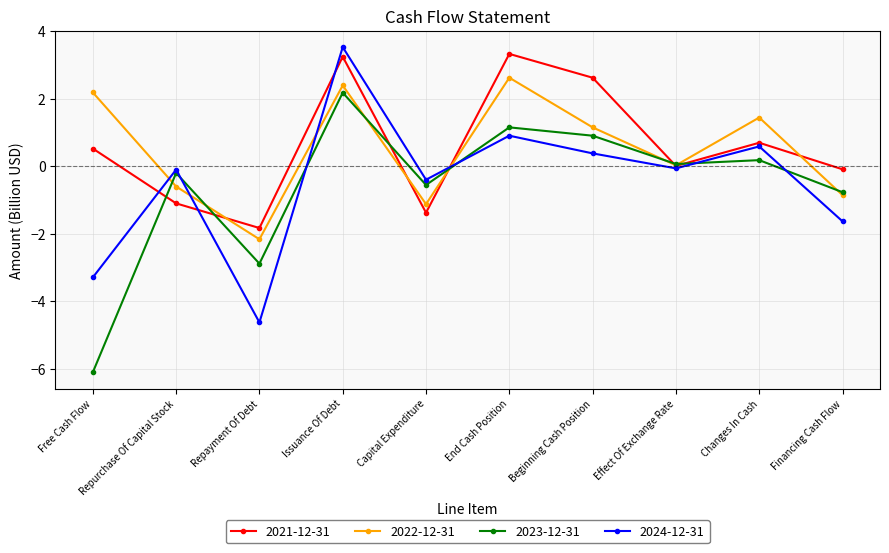

What is the sum of all 2023-12-31 values?

-6.0